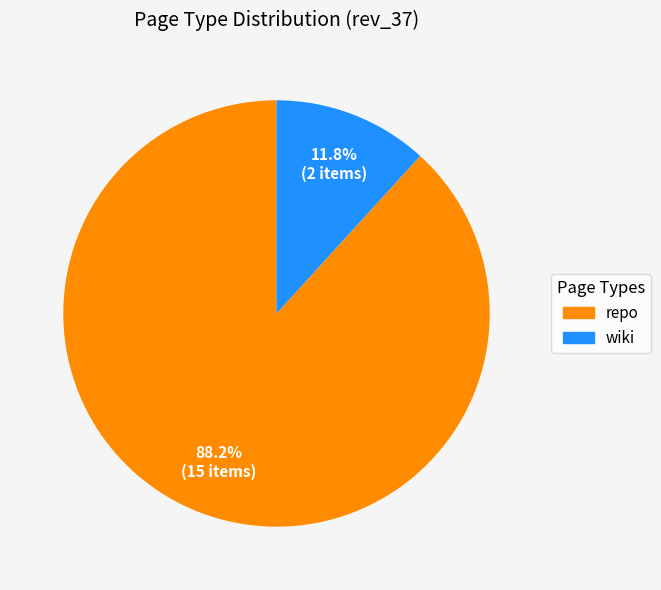

Does repo represent more than half of the total?

Yes